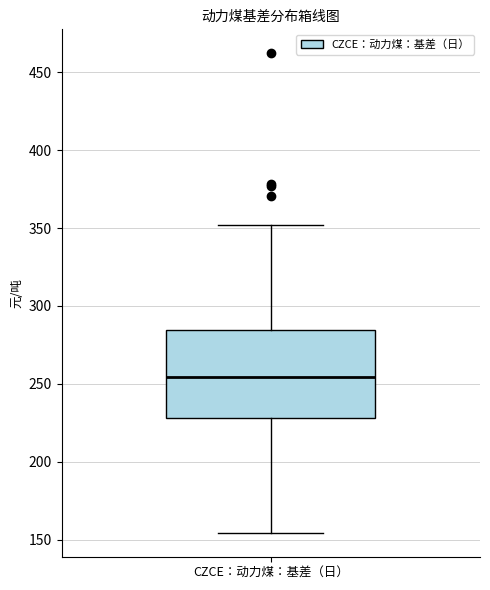

Transcribe this box plot: give where the median line is, the range the box spans, and where the two whiskers end, as read against the y-axis. The values are not printed on the chart, so give them approximately, as read against the axis.

median 255, box 230 to 285, whiskers 155 to 350